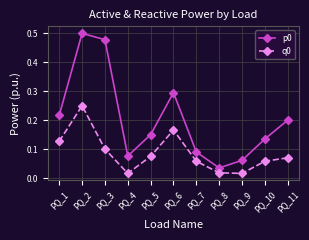

What is the sum of all q0 values?

1.0